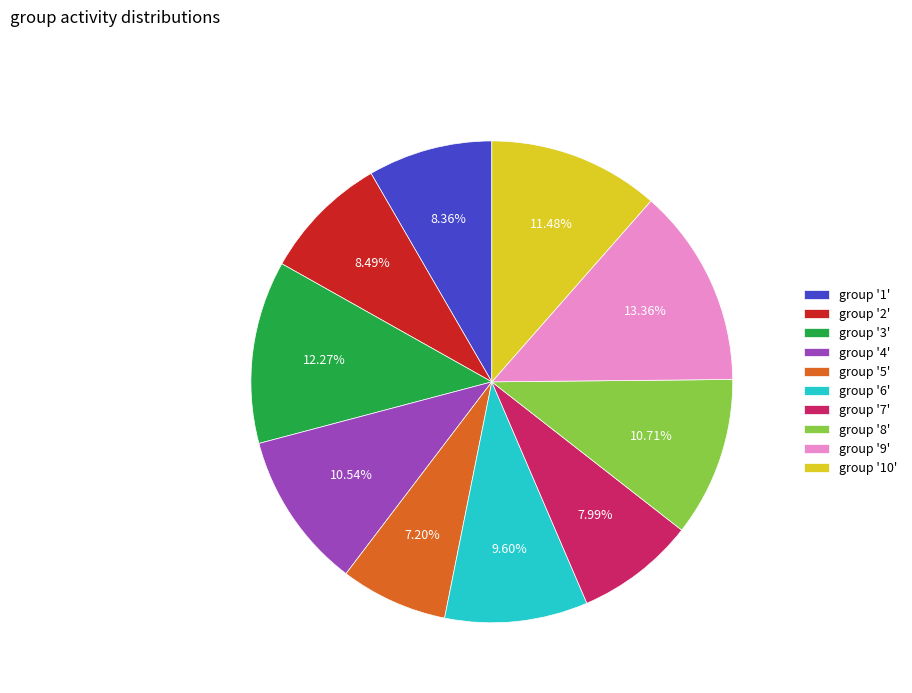

Between group '5' and group '10', which is larger?

group '10'